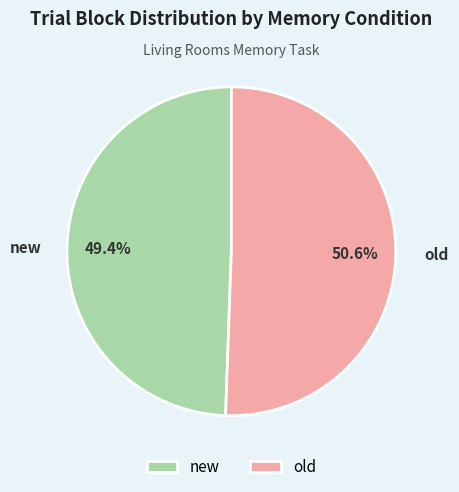

How many slices are in this pie chart?

2